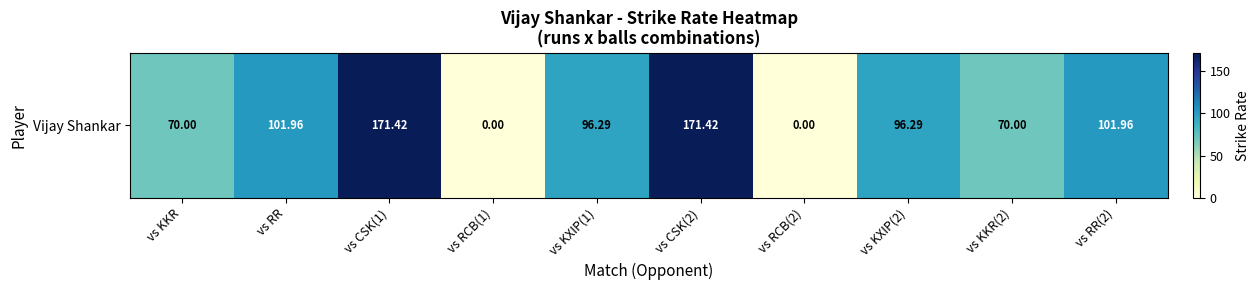

Reading left to right, extract all data points from this chart.

70.0	102.0	171.4	0.0	96.3	171.4	0.0	96.3	70.0	102.0